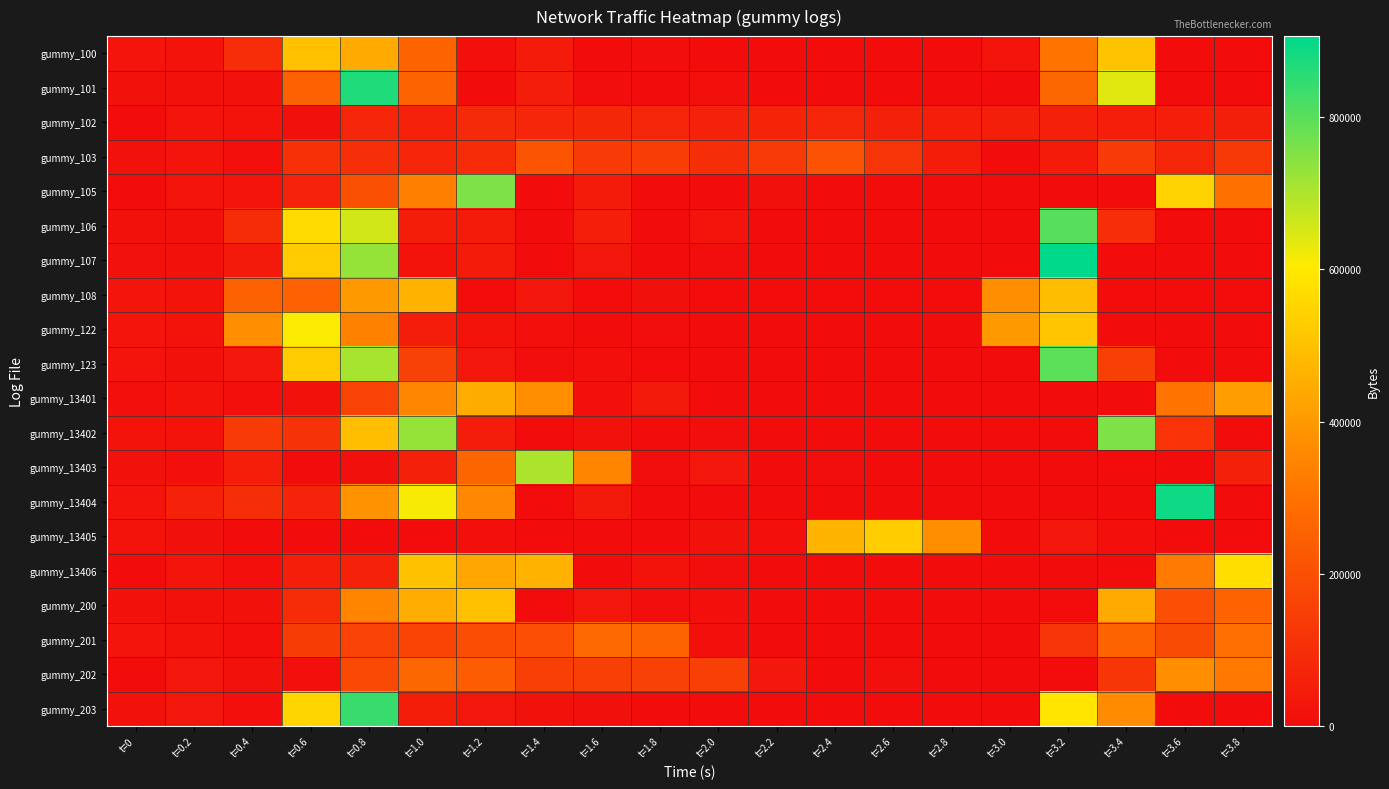

Count the number of categories in the chart.

20